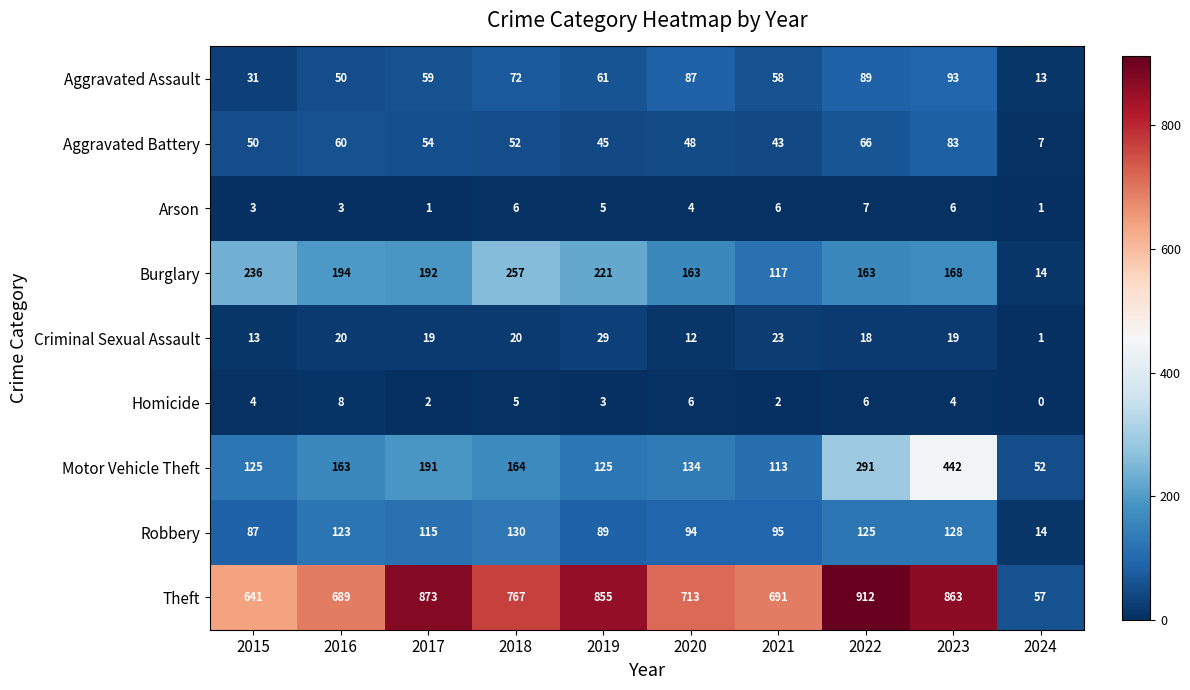

What is the highest value of the Theft series?

912